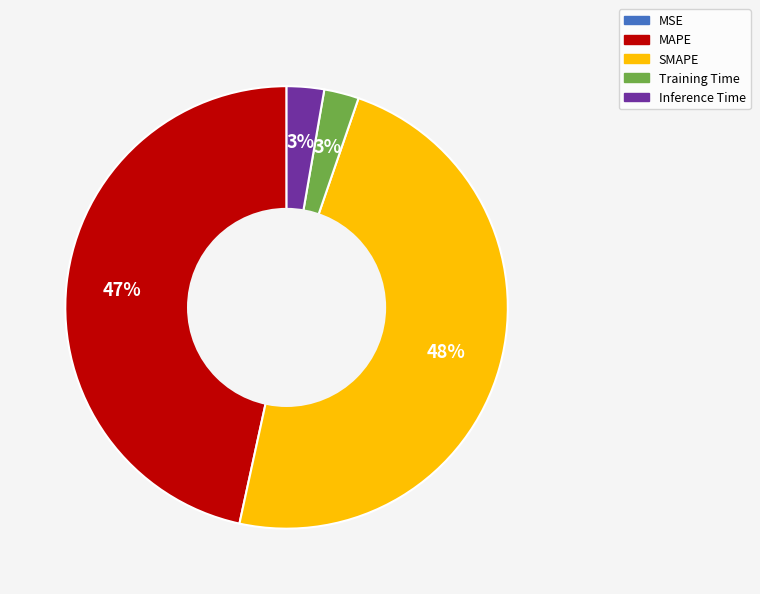

Which slice is the largest?

SMAPE